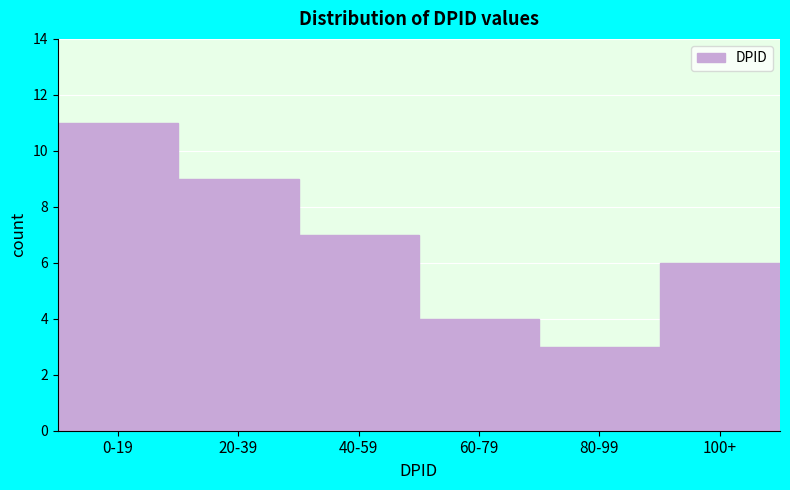

Reading left to right, what are all the values shown in this chart?

0-19=11	20-39=9	40-59=7	60-79=4	80-99=3	100+=6